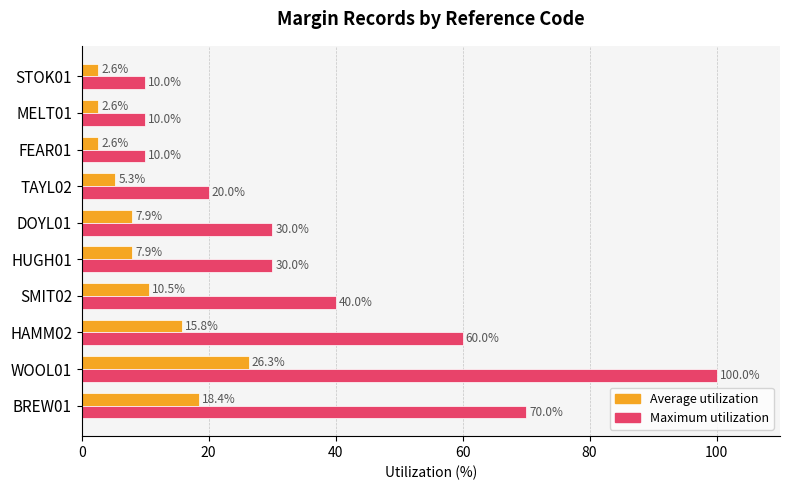

Which label corresponds to the largest value in the chart?

WOOL01